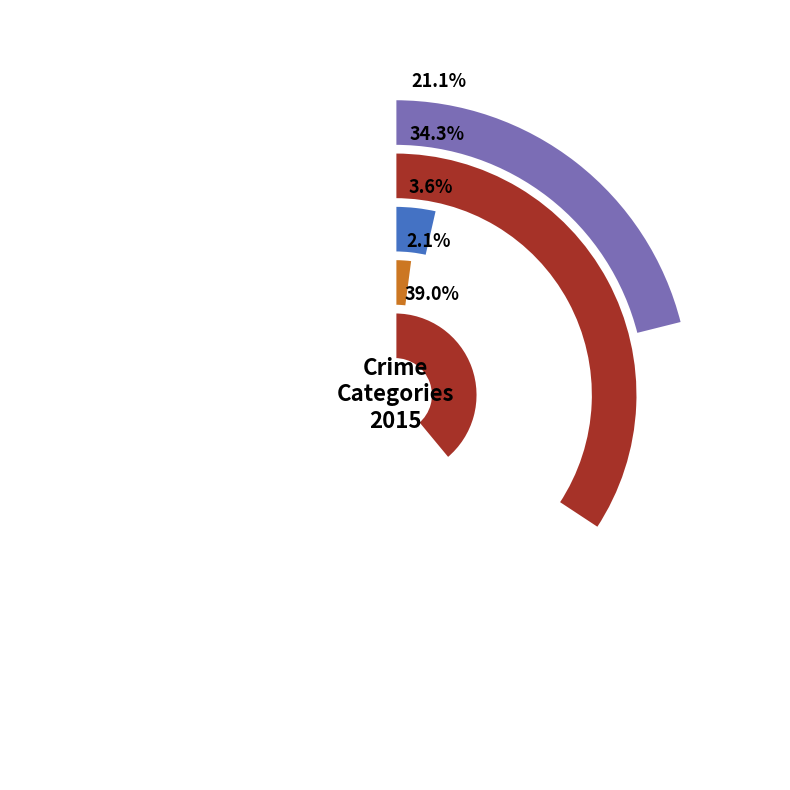

What percentage is the Aggravated Battery slice, to the nearest percent?

34%